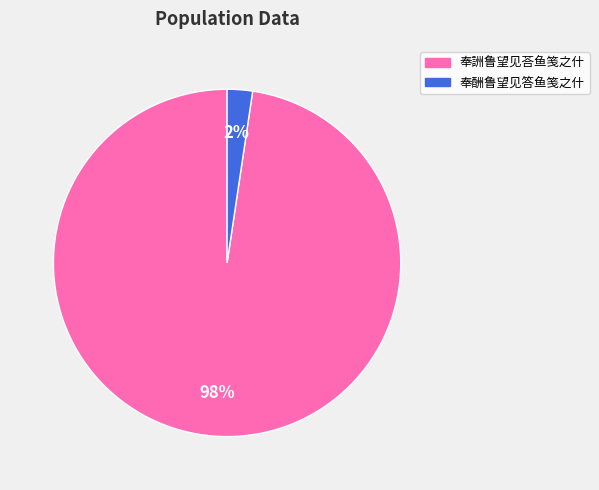

Between 奉酬鲁望见答鱼笺之什 and 奉詶鲁望见荅鱼笺之什, which is larger?

奉詶鲁望见荅鱼笺之什